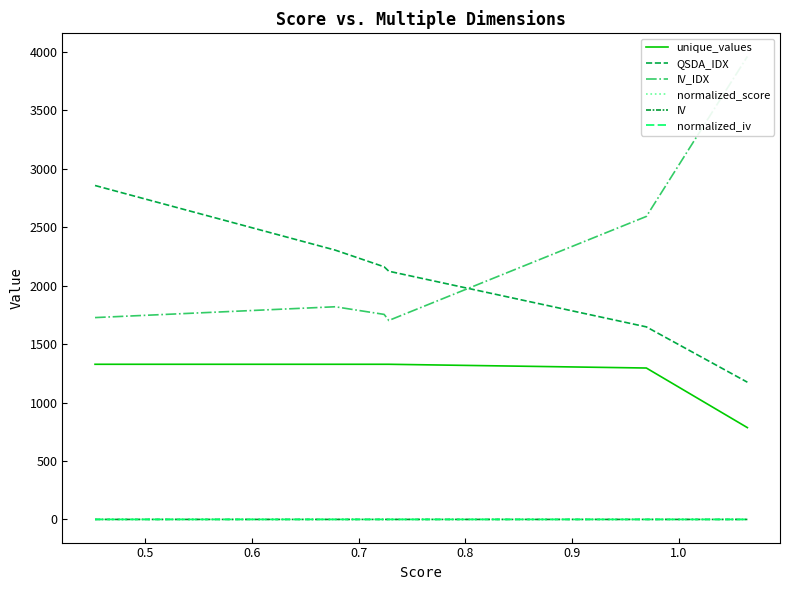

What is the average value of the normalized_score series?

0.3